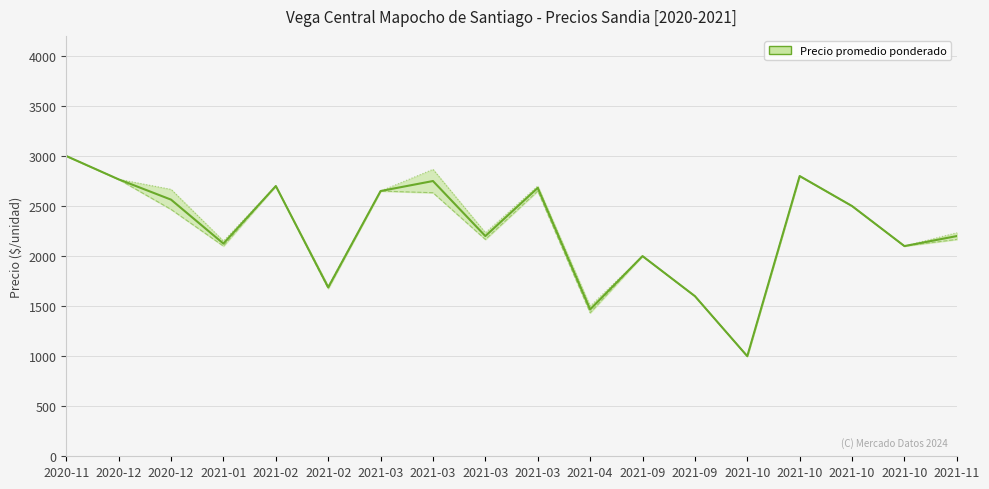

In Precio minimo, how many points are lower than both neighbors (excluding endpoints)?

6